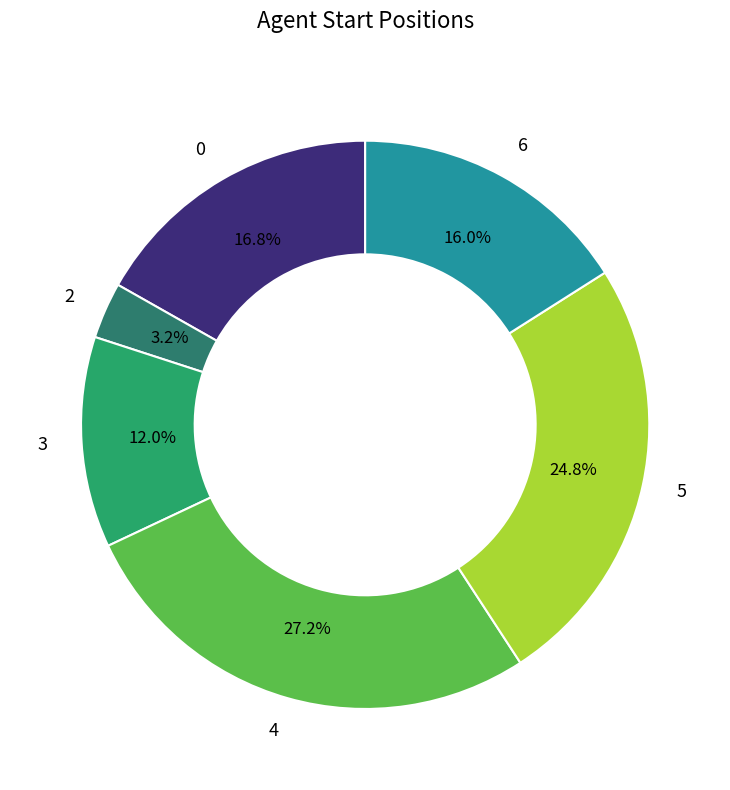

What is the smallest slice in the pie chart?

2